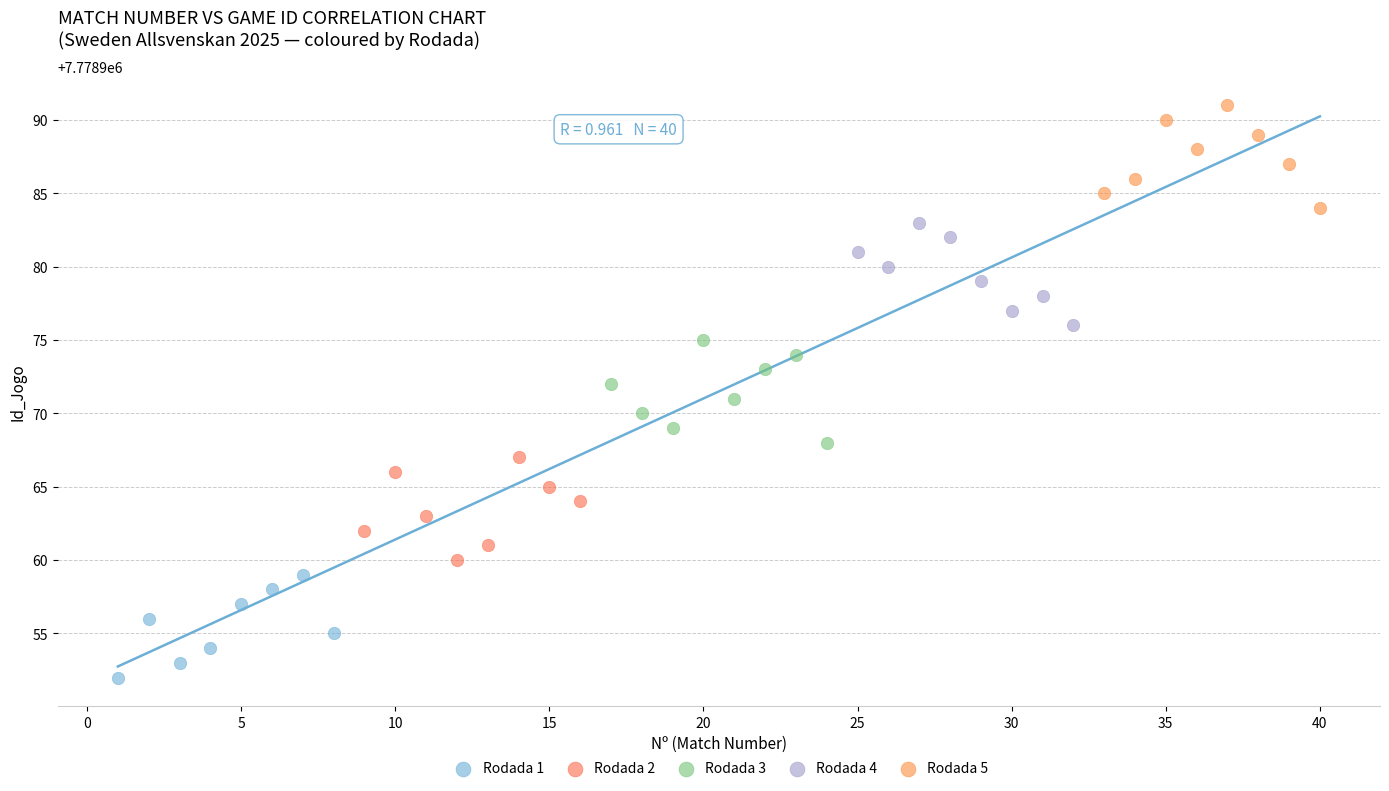

Which series contains the highest Y value?

Rodada 5